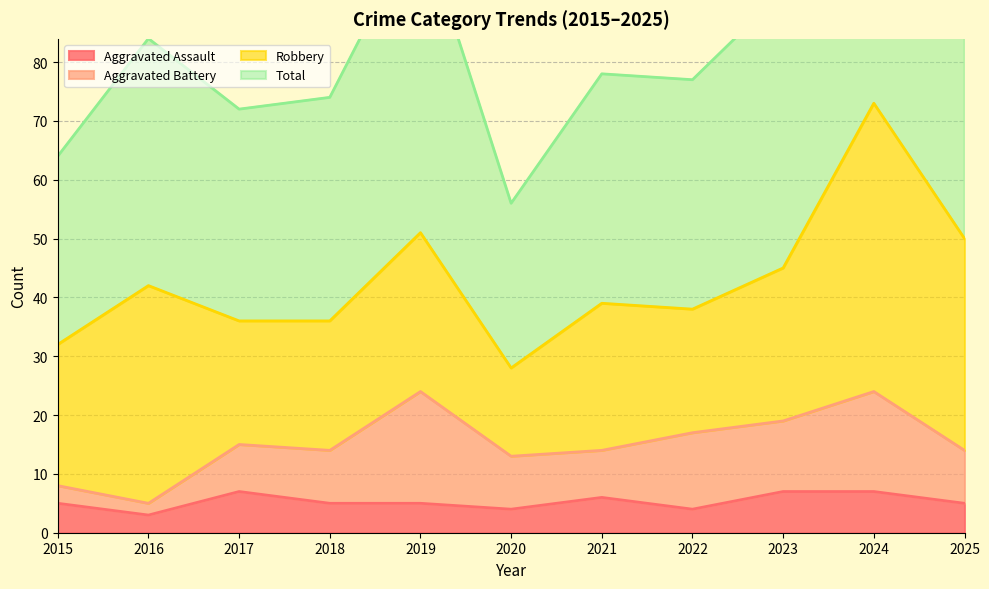

True or false: Aggravated Assault has a value of 7 at 2023.

True